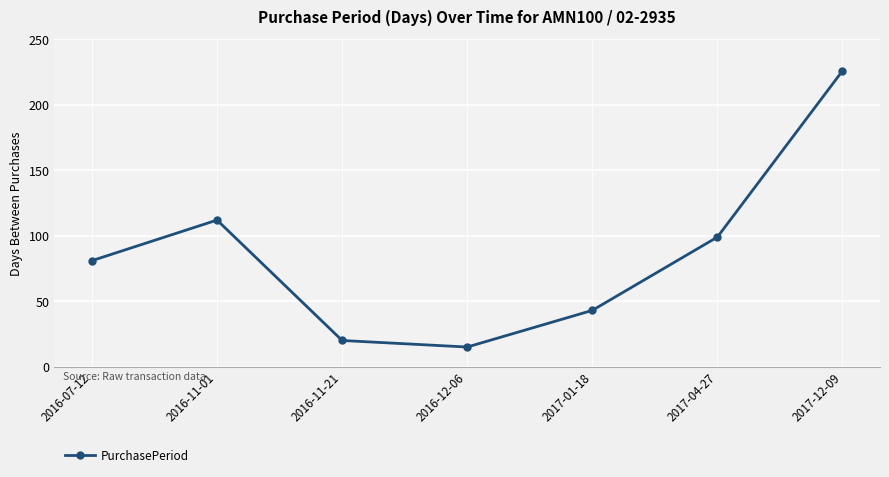

Reading right to left, what are all the values shown in this chart?

226	99	43	15	20	112	81